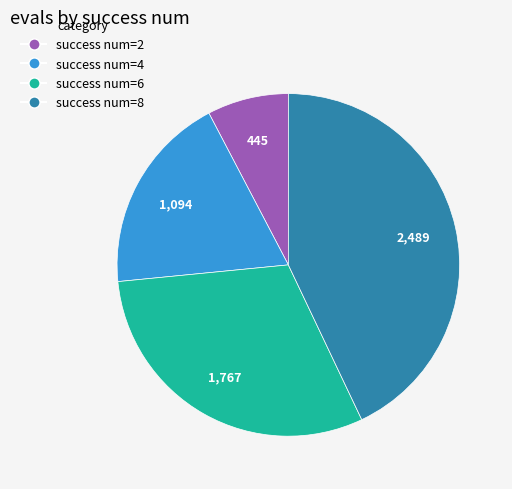

Is there any slice that represents more than half of the pie?

No